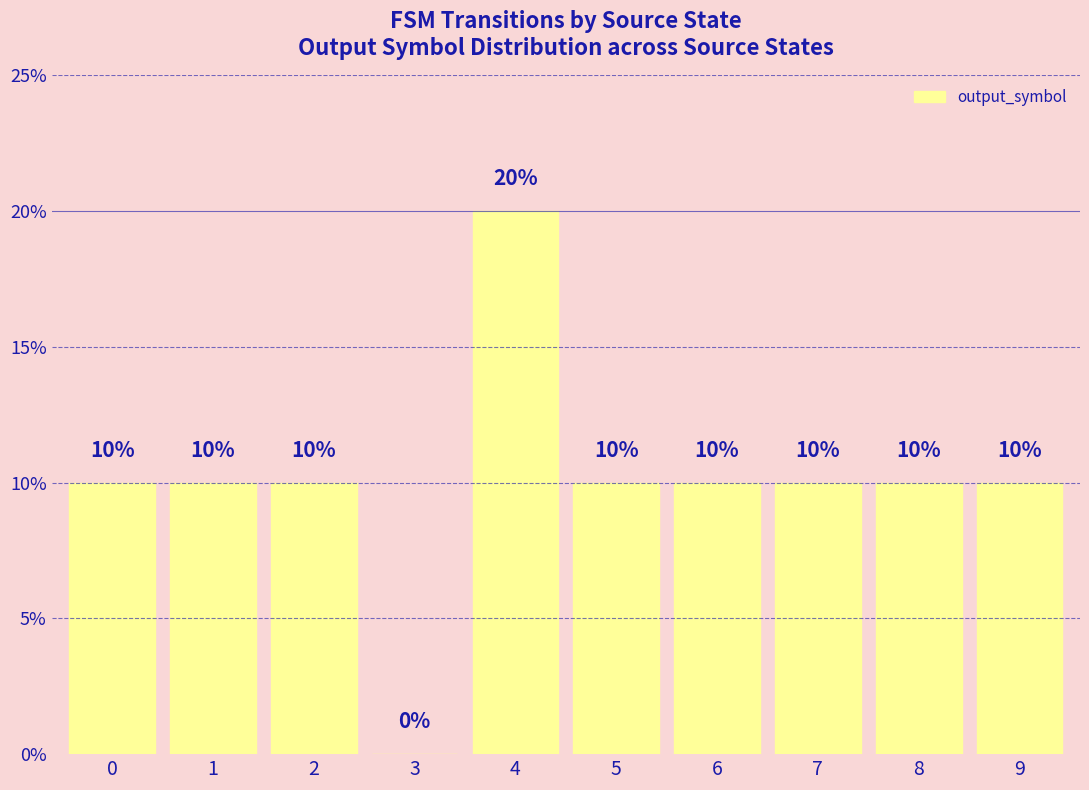

How many categories are shown in the chart?

10